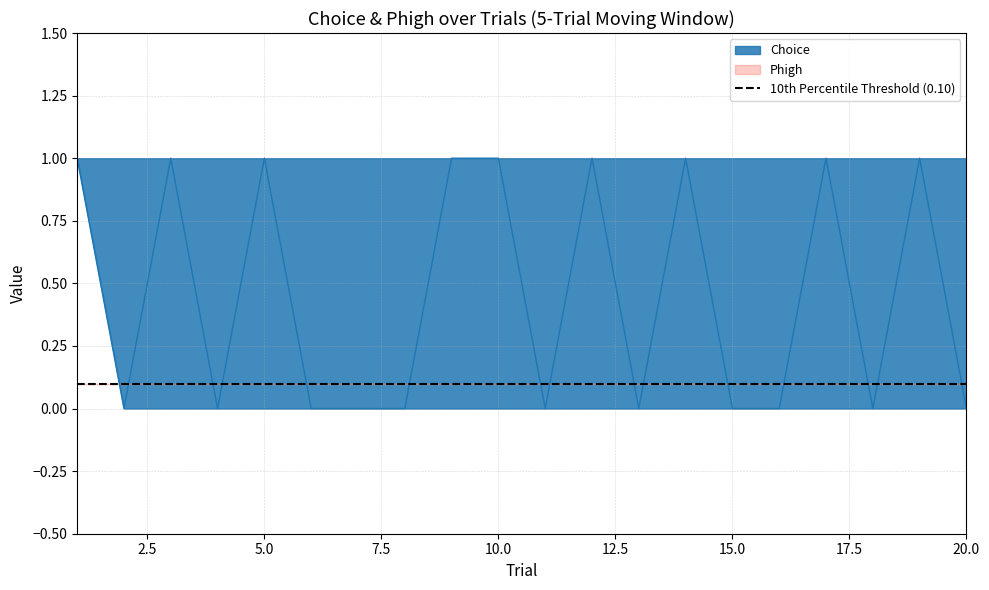

How many values are above zero?

9